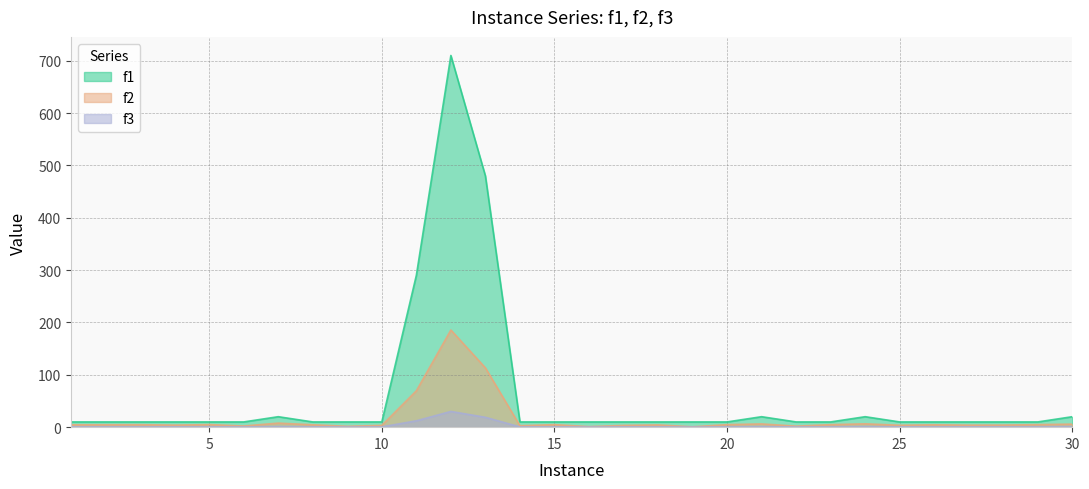

What is the total value across all series at 17?

13.9